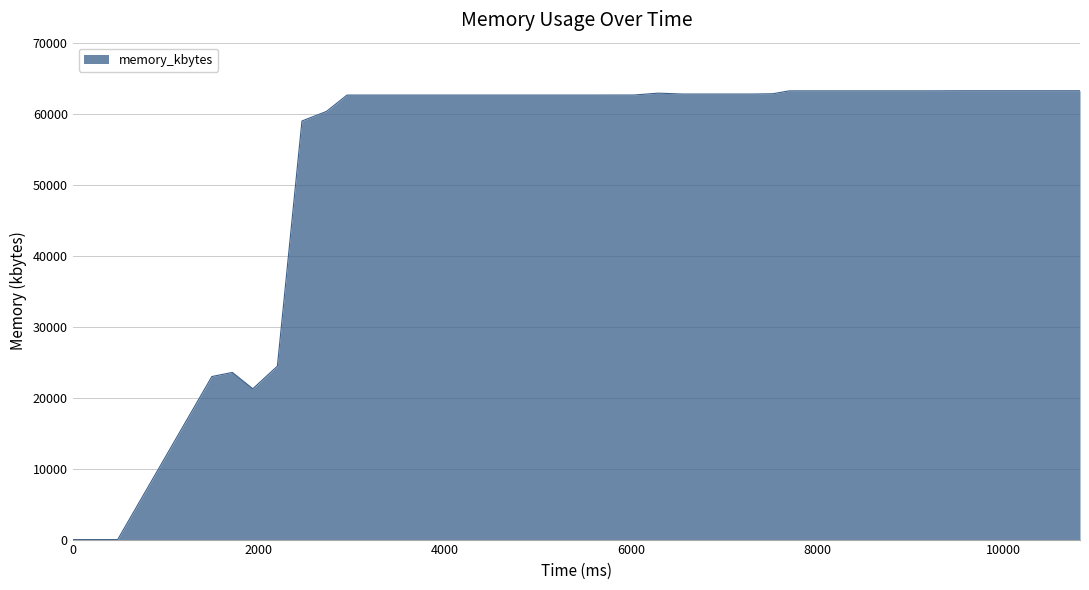

What is the maximum value shown in the chart?

63224